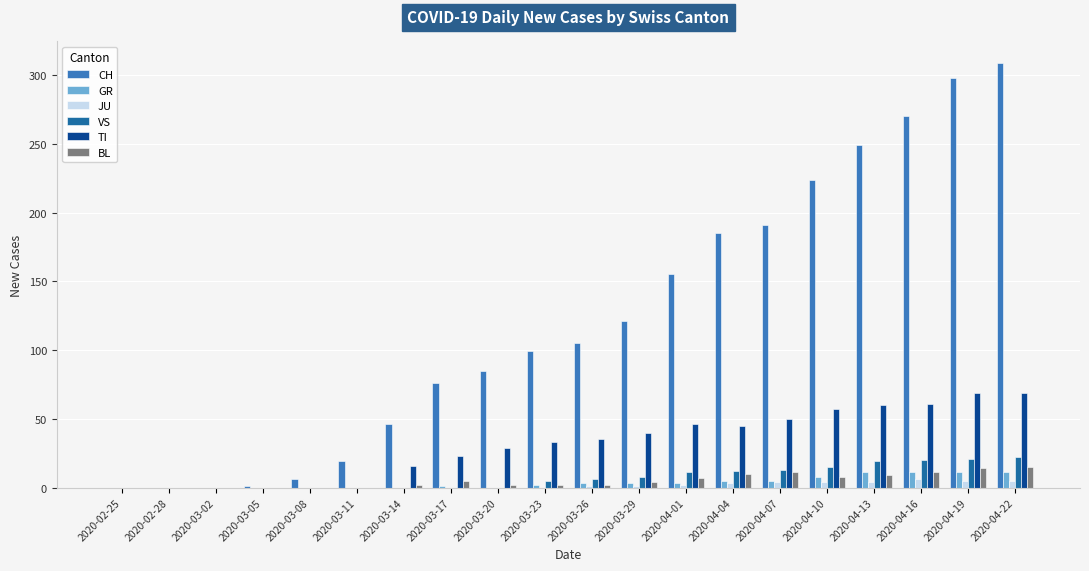

What is the sum of all BL values?

102